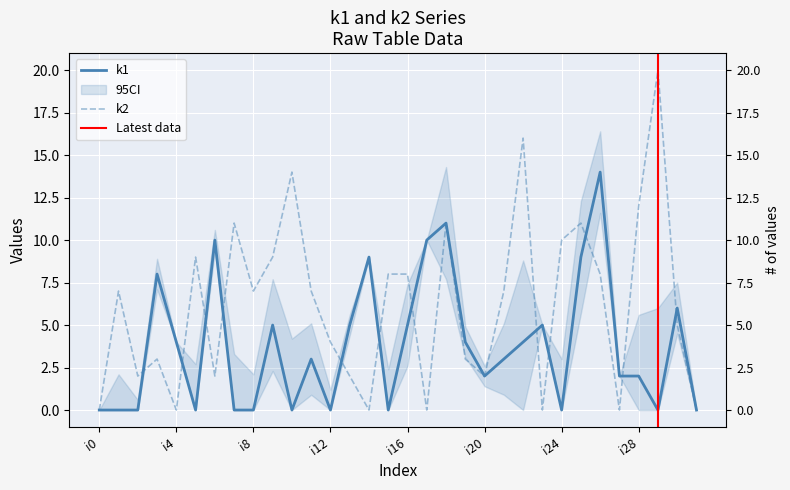

What is the greatest value displayed?

20